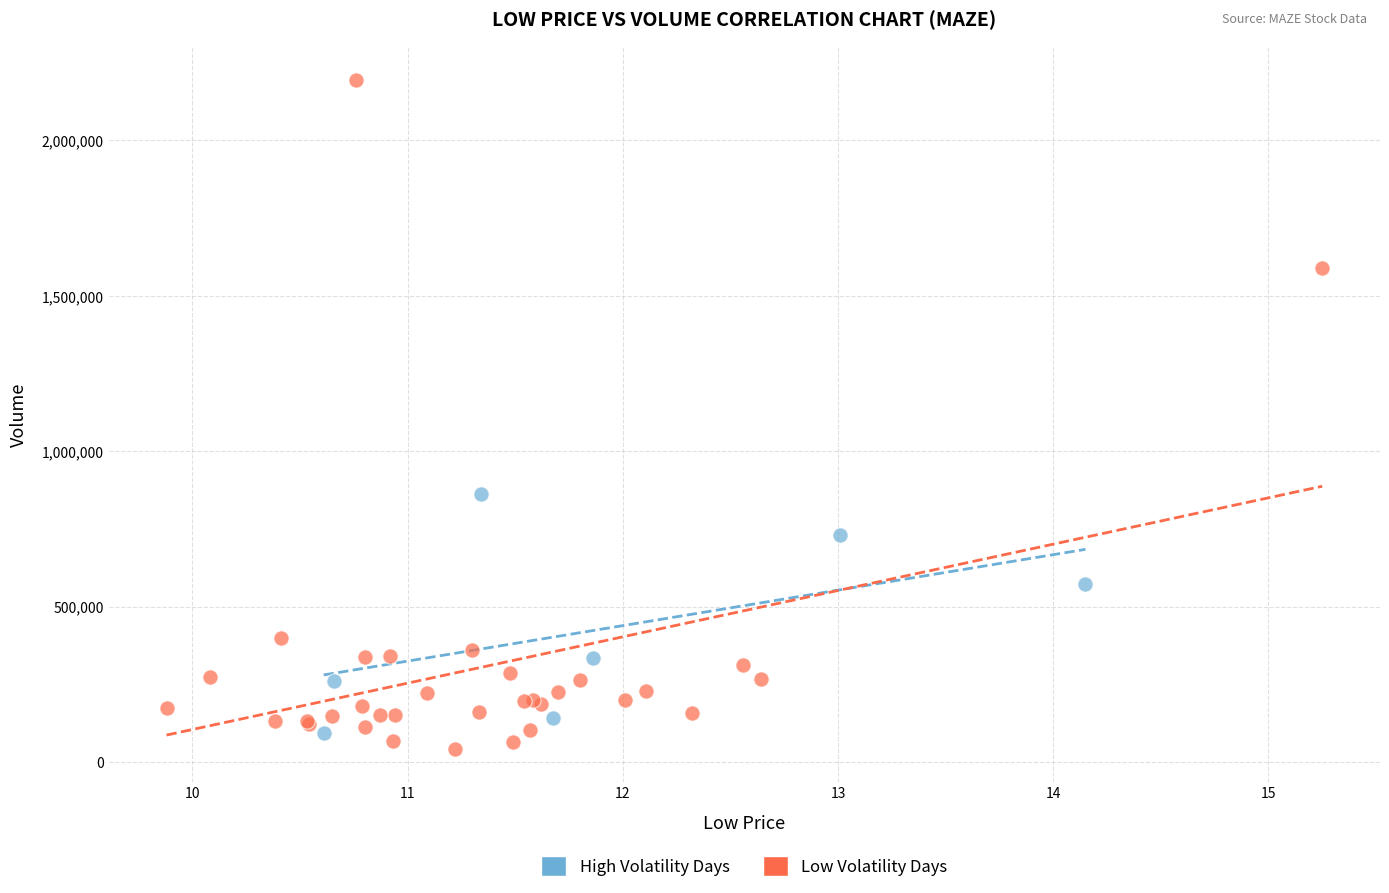

Which series contains the highest Y value?

Low Volatility Days